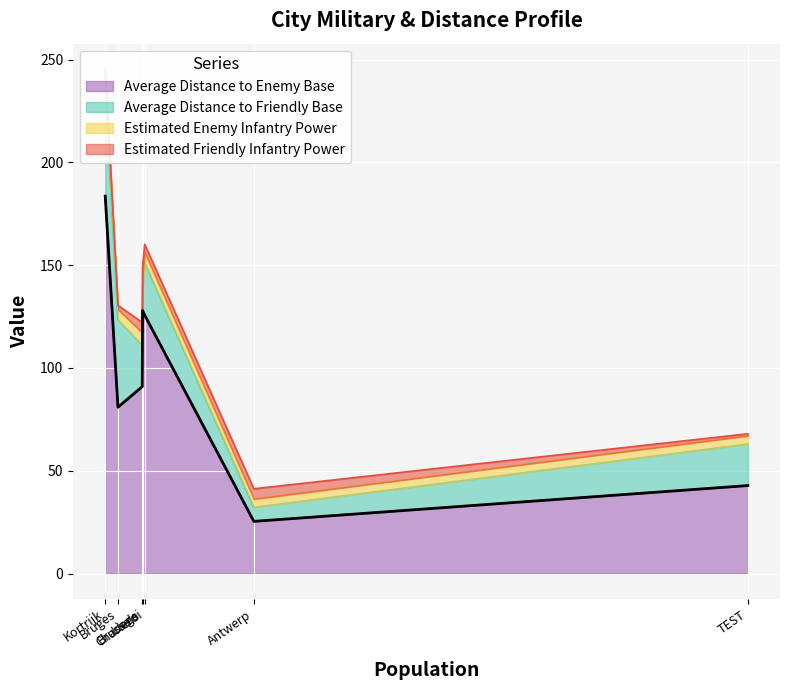

Which series has the largest range (max minus min)?

Average Distance to Enemy Base